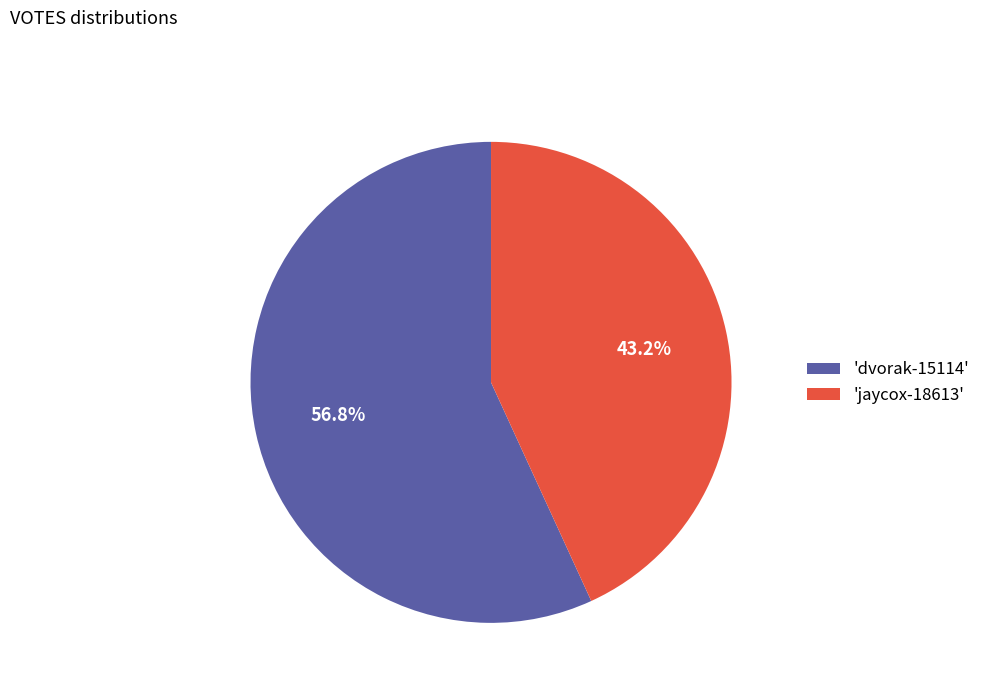

Which slice represents more than half of the pie?

'dvorak-15114'